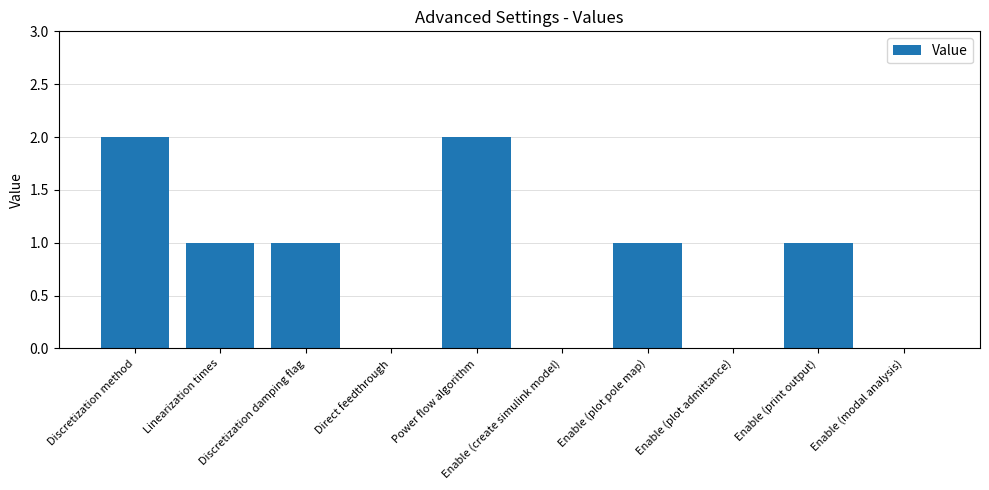

What is the sum of all values?

8